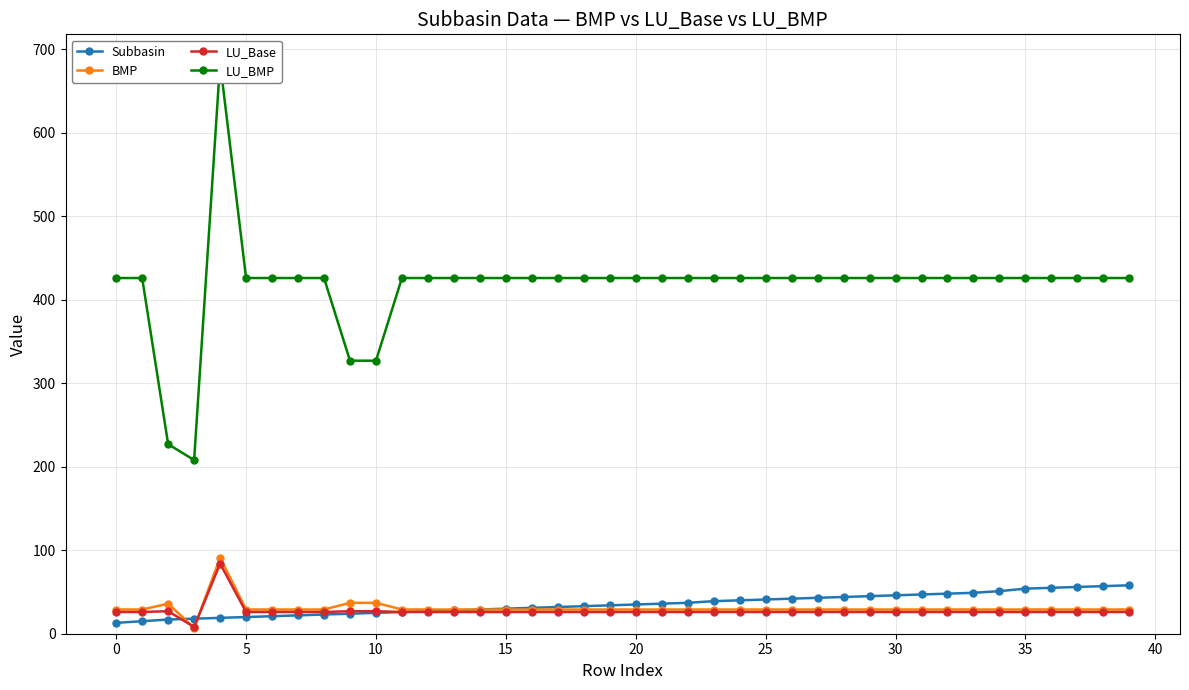

What is the highest value of the LU_Base series?

84